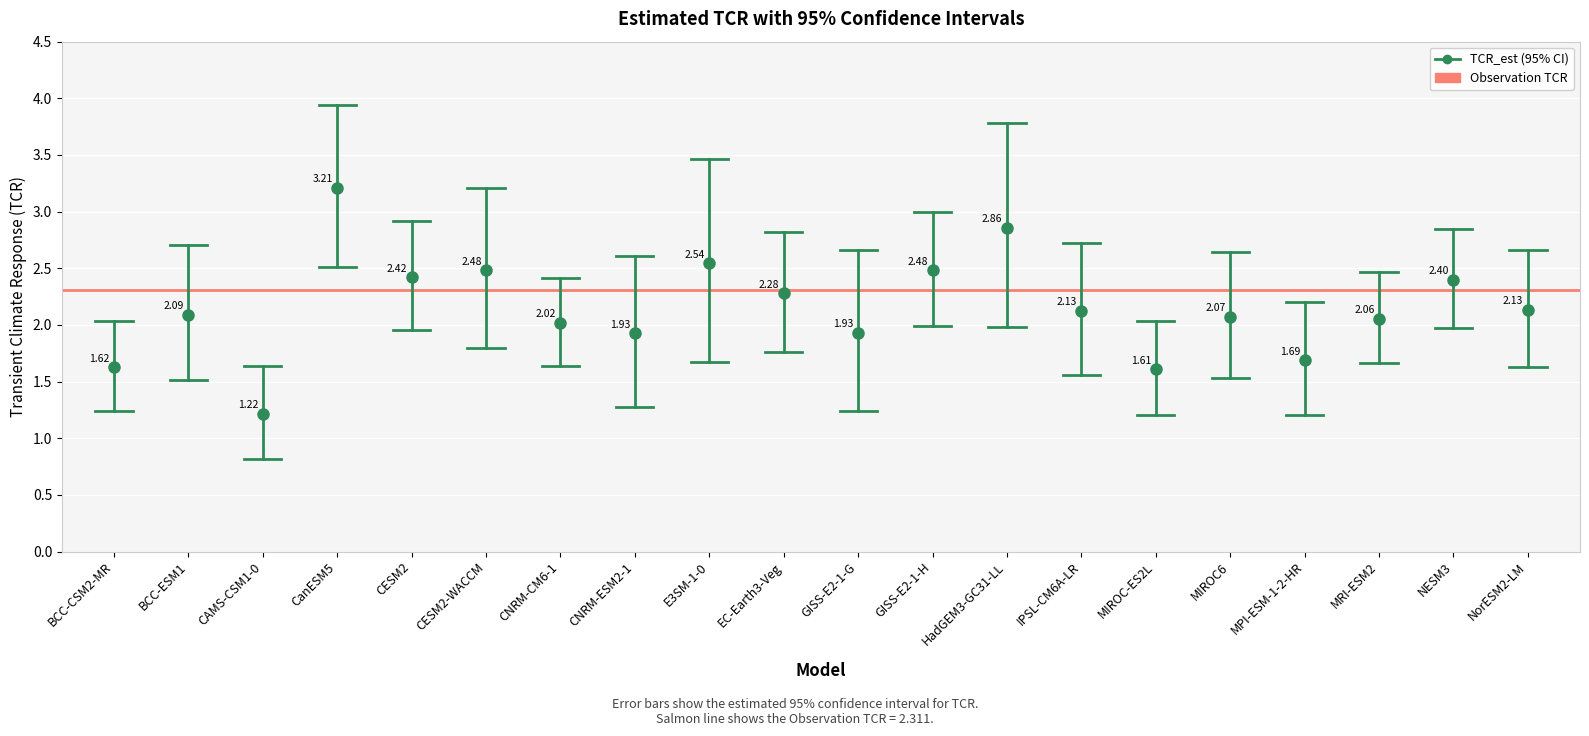

What is the difference between the highest and lowest values at IPSL-CM6A-LR?

1.2